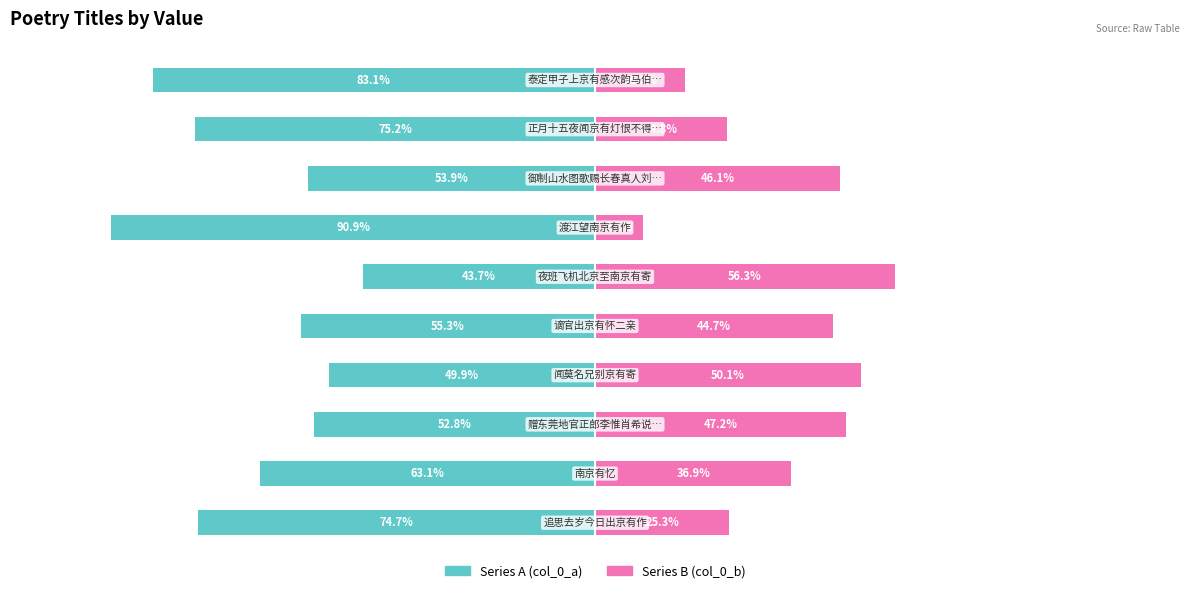

Which series changed the most between −100 and −25?

Series A